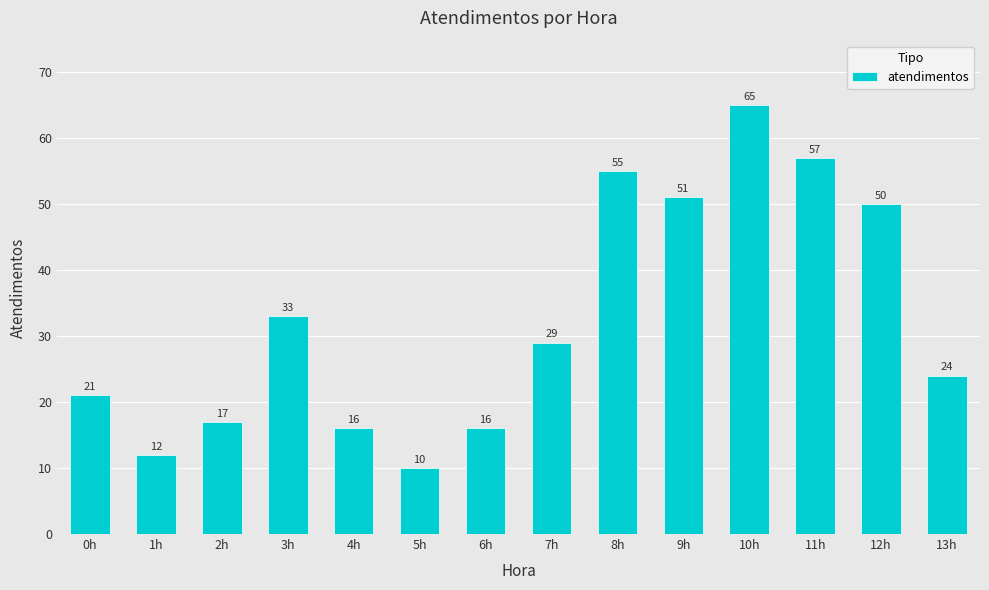

Which has a higher value, 5h or 8h?

8h